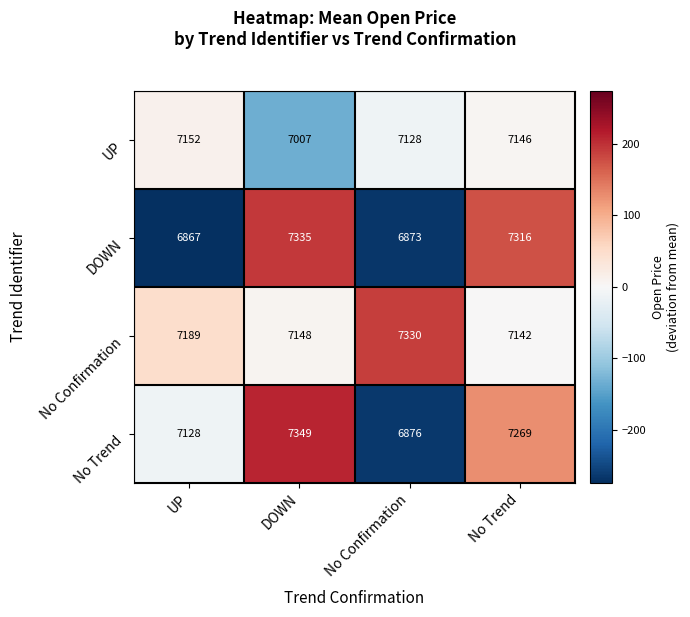

Which label corresponds to the largest value in the chart?

DOWN